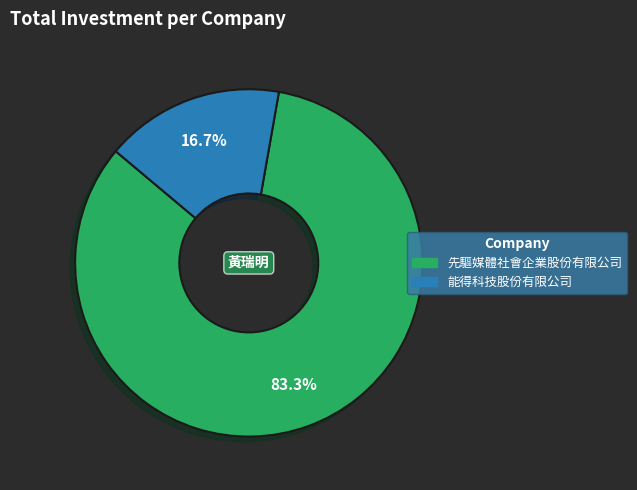

Does any single category account for the majority?

Yes